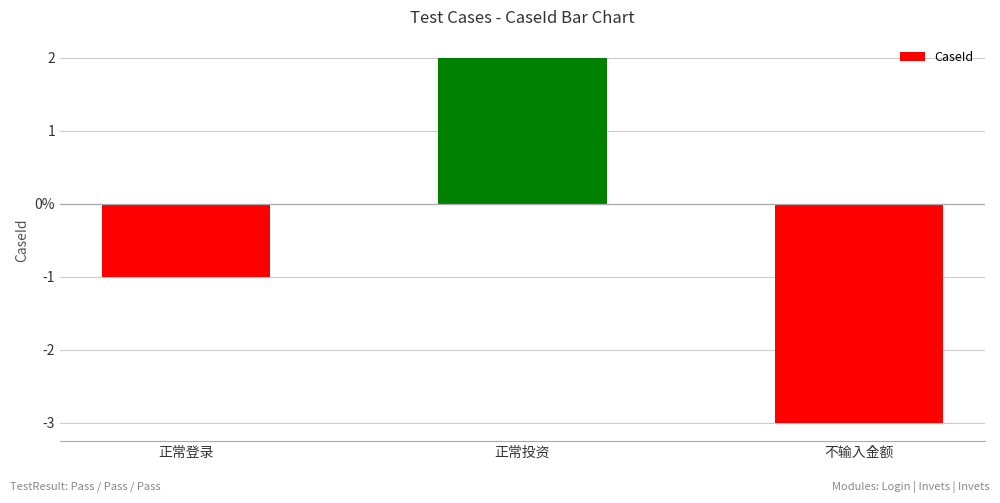

What is the approximate value at 正常投资?

2